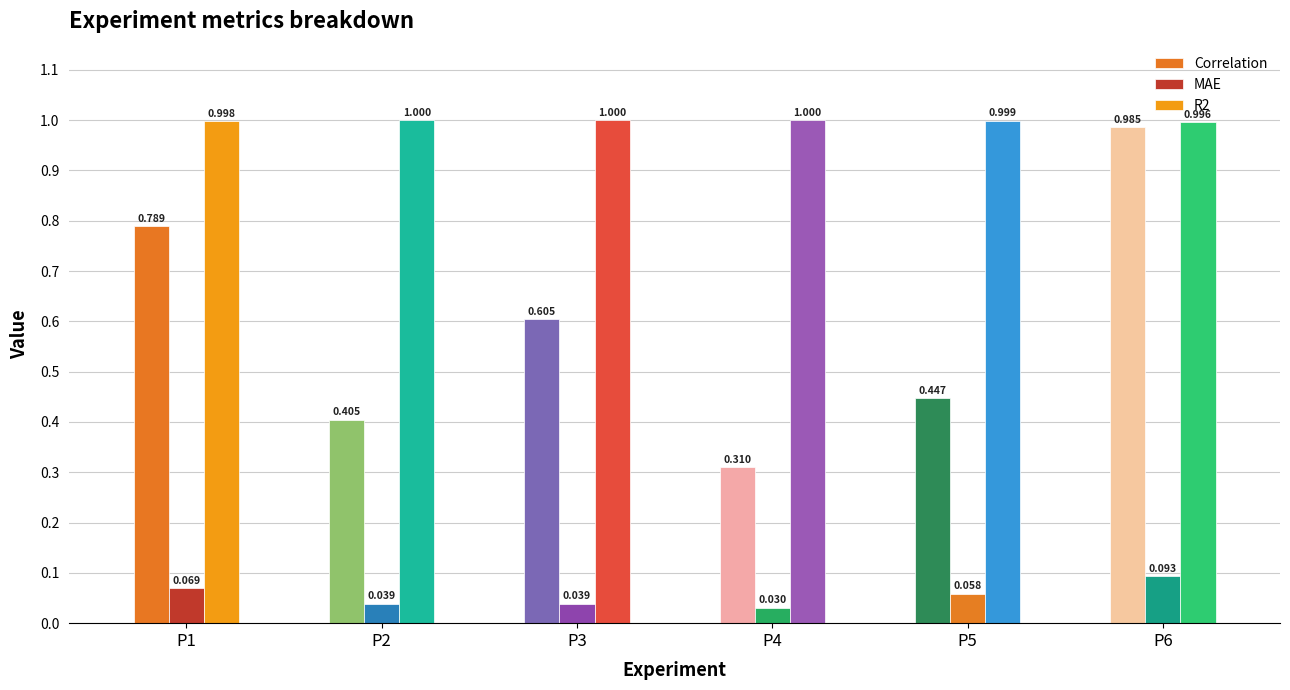

Which series has the largest total across all categories?

R2